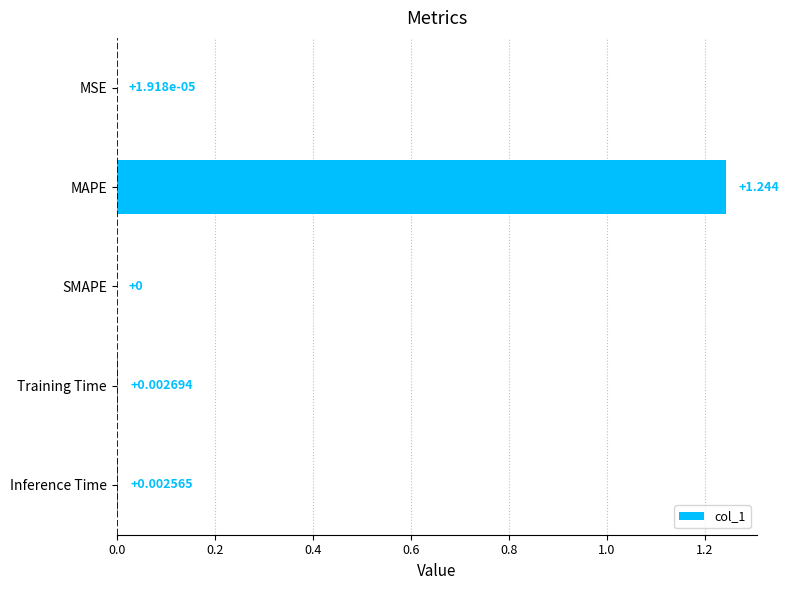

Between Inference Time and SMAPE, which is larger?

Inference Time